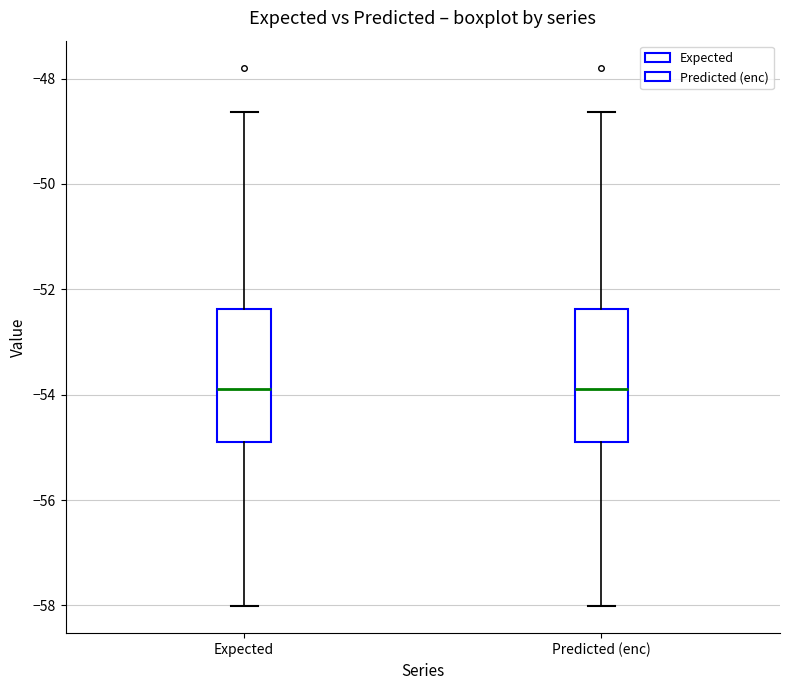

Where is the upper edge of the box for Predicted (enc) on the y-axis? The values are not printed on the chart, so give them approximately, as read against the axis.

-52.4